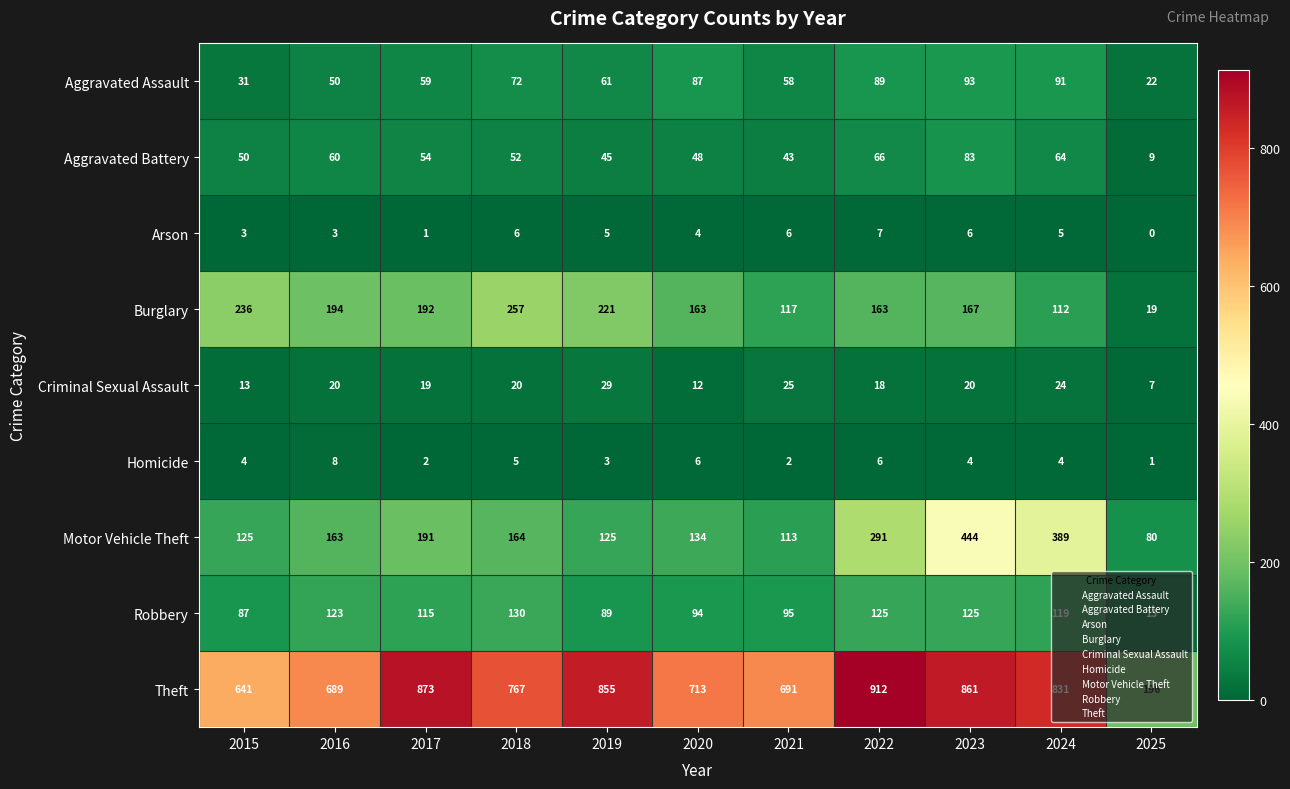

At which category is the sum across all series the highest?

2023